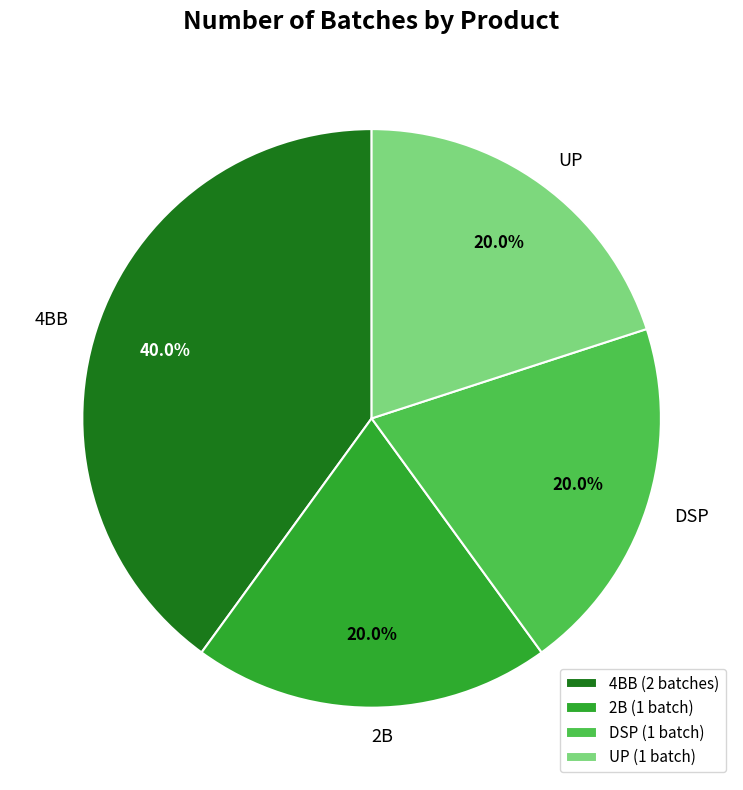

What is the ratio of the value at 2B to the value at 4BB?

0.5